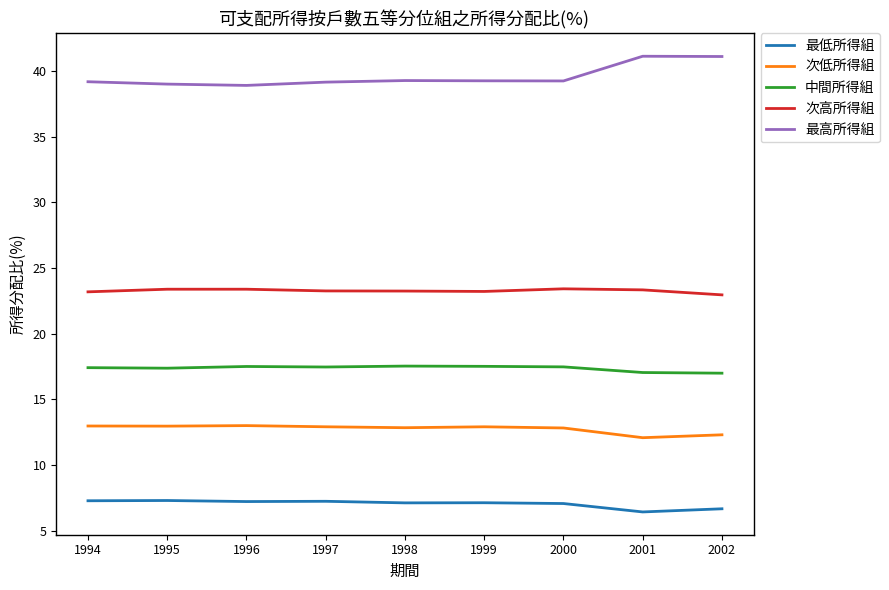

True or false: 次高所得組 and 中間所得組 cross at least once.

False